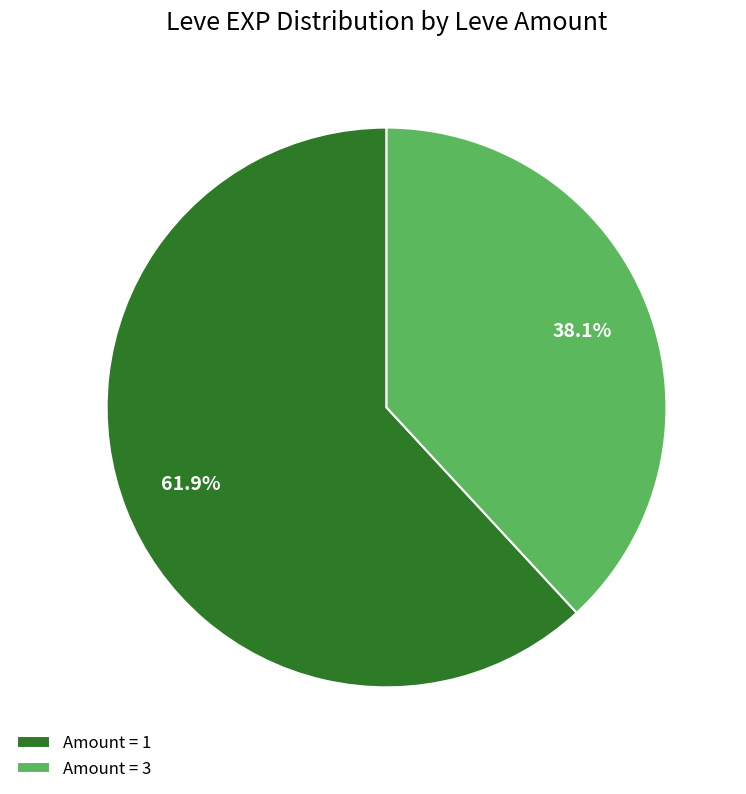

Is there a majority slice in this chart?

Yes